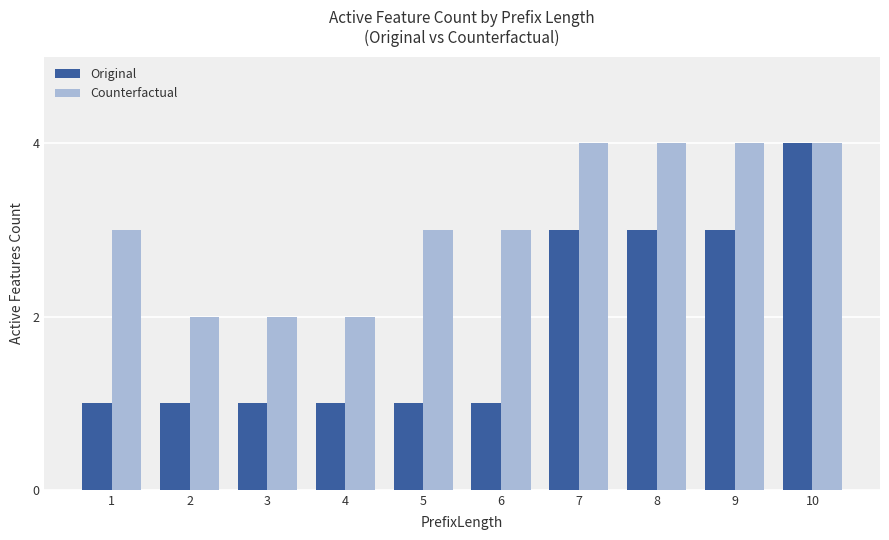

The value of Original at 9 is 3. True or false?

True